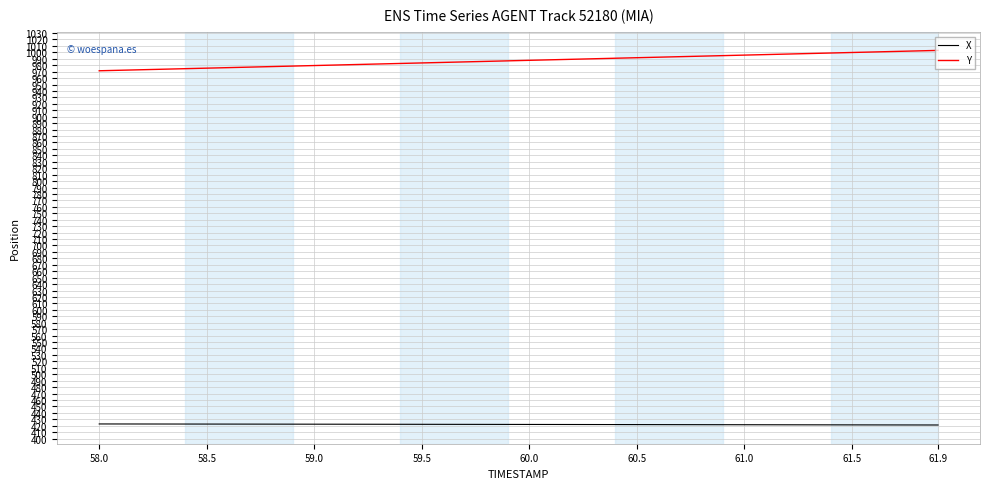

Rank the series by their average value, from lowest to highest.

X, Y